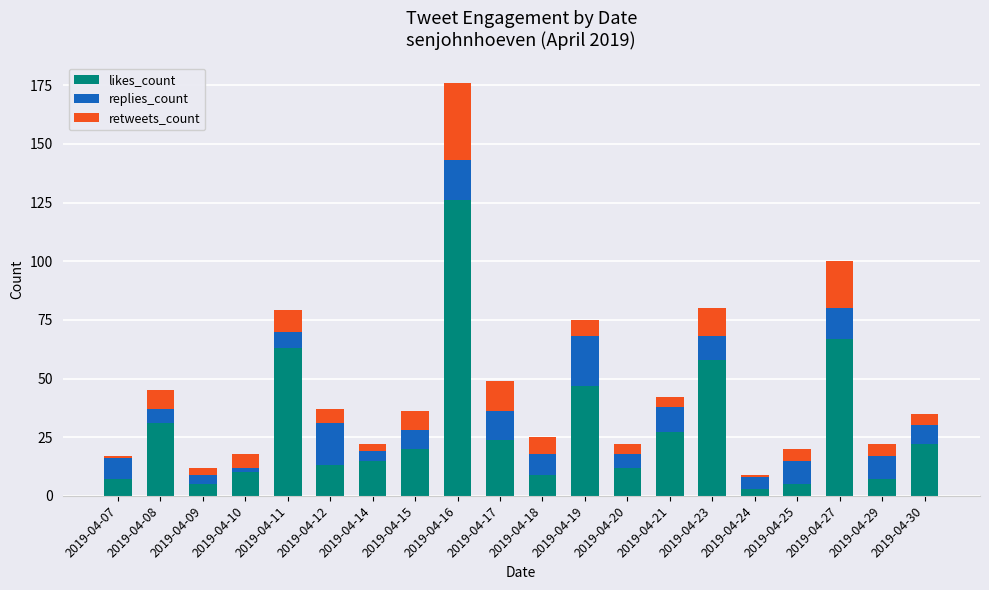

The value of likes_count at 2019-04-08 is 31. True or false?

True